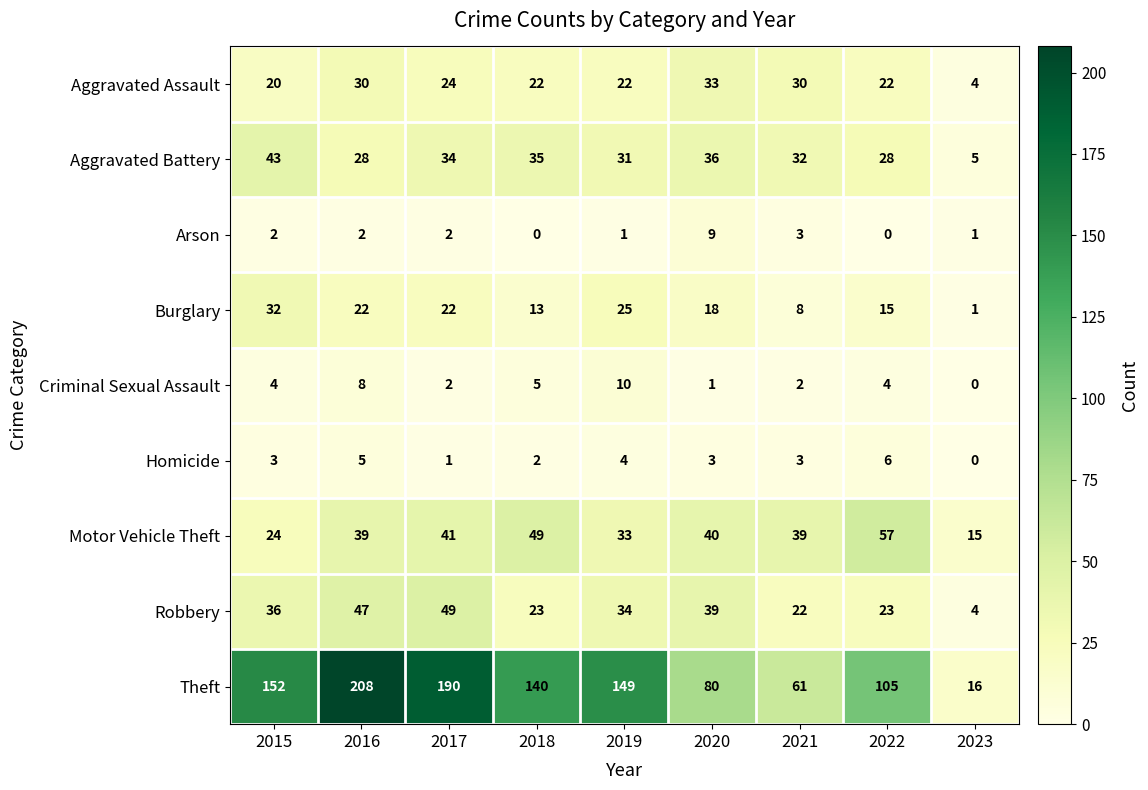

Where is Burglary nearest to the value 16?

2022